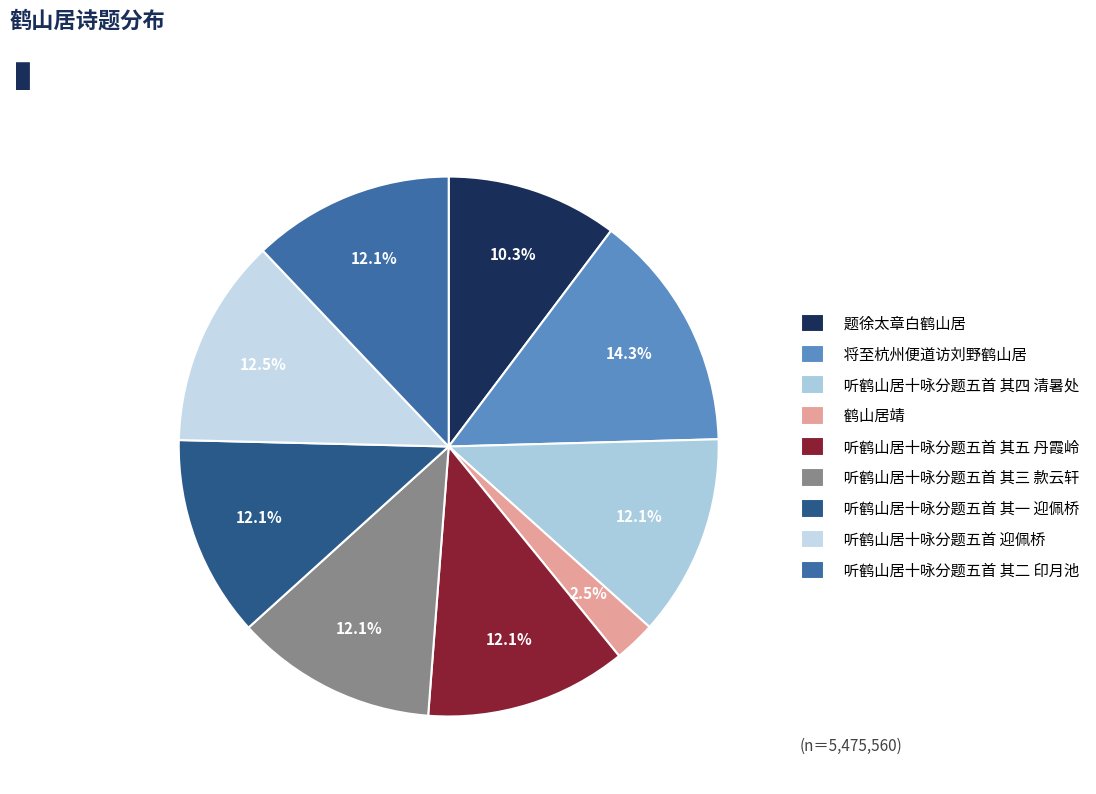

Which slice is the smallest?

鹤山居靖